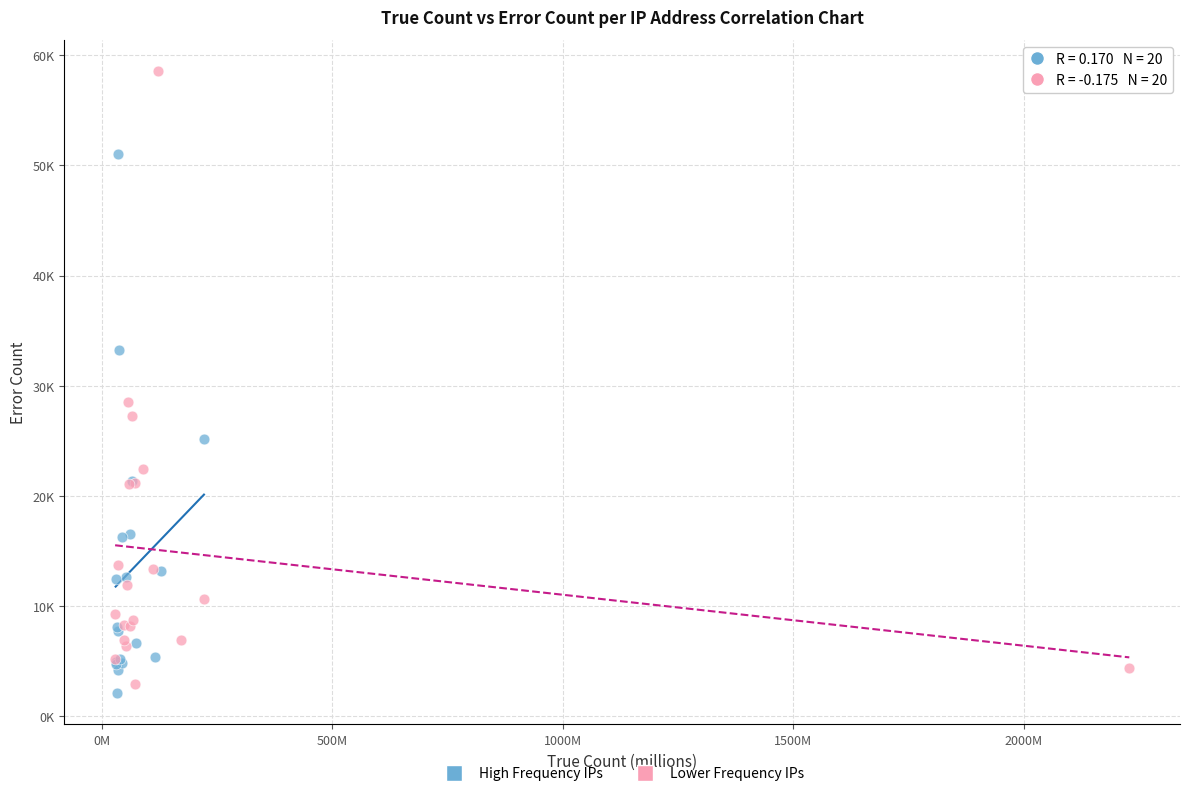

Which series reaches the minimum Y coordinate?

High Frequency IPs